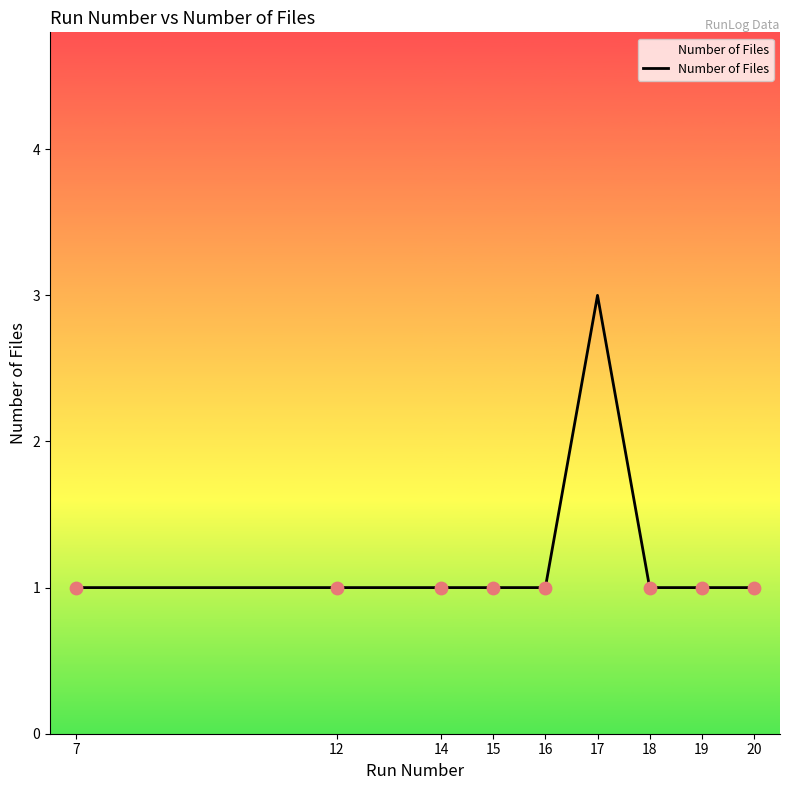

Approximately how many times larger is the value at 7 compared to 17?

0.3